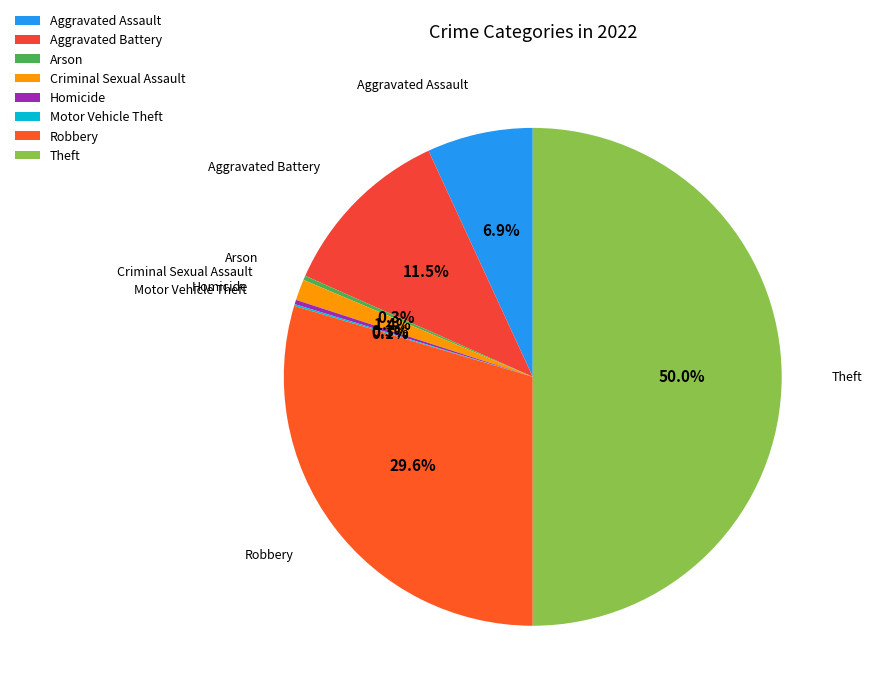

Between Aggravated Assault and Robbery, which is larger?

Robbery